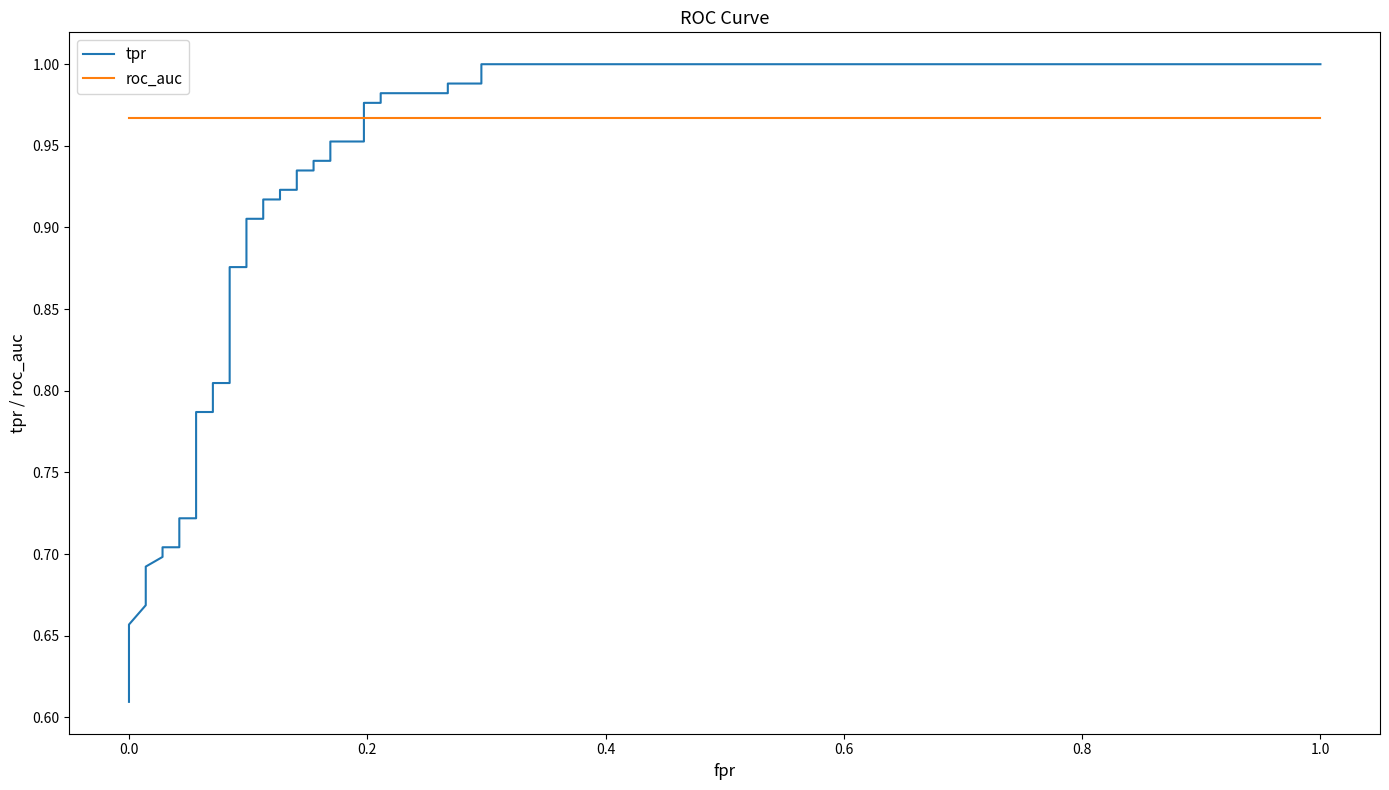

Which series ends up on top after the final intersection of tpr and roc_auc?

tpr